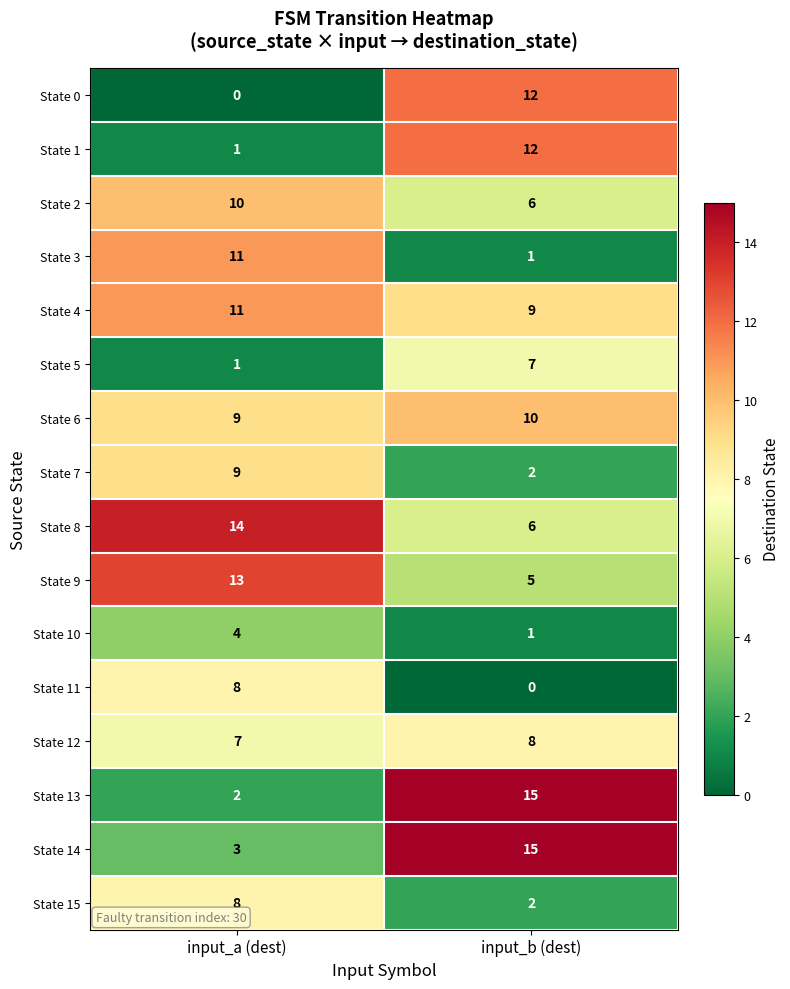

True or false: State 7 has a value of 9 at input_a (dest).

True